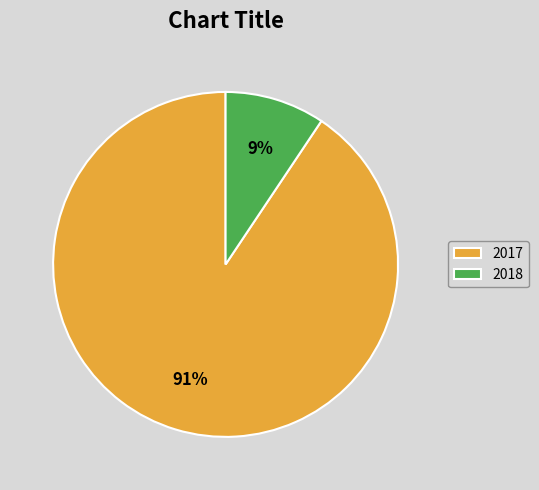

Which category accounts for the majority?

2017